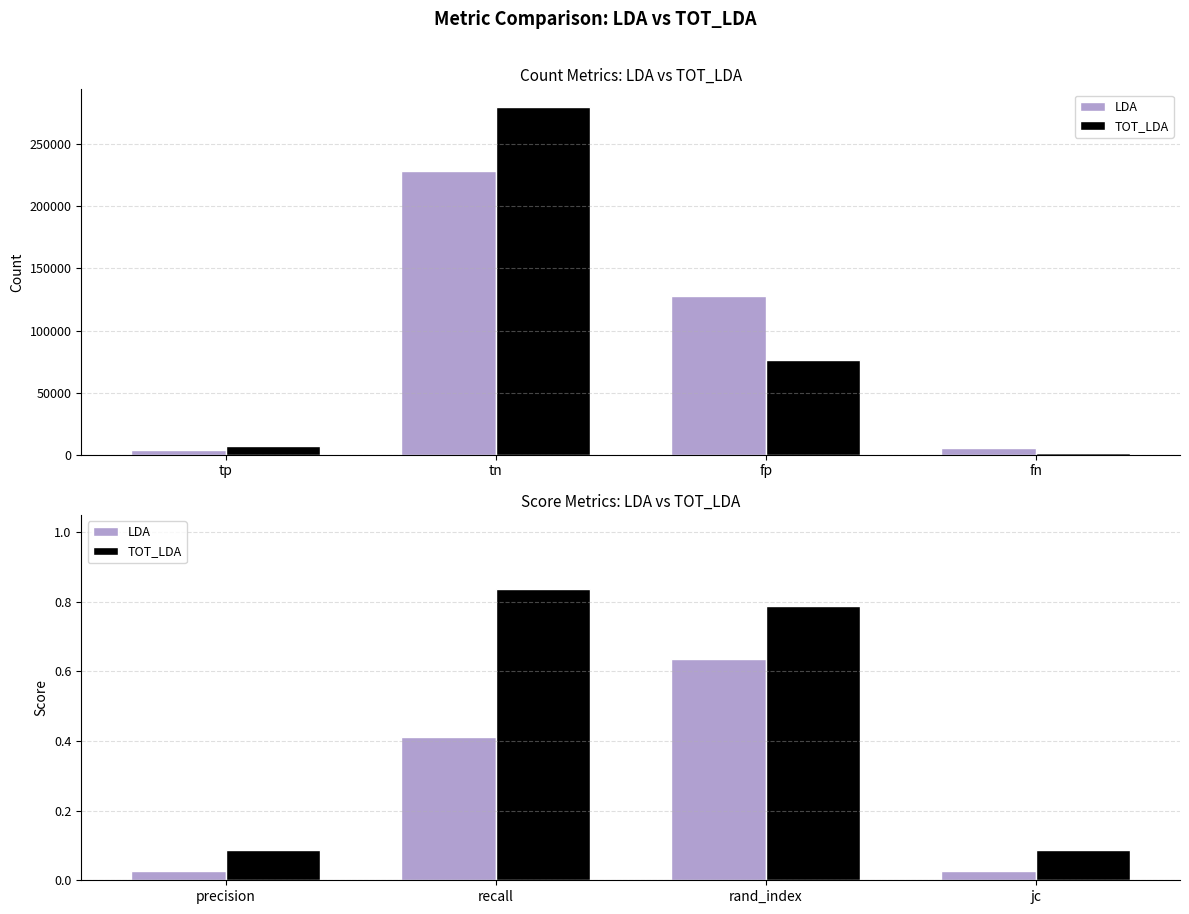

What are all the series names shown in the legend?

LDA, TOT_LDA